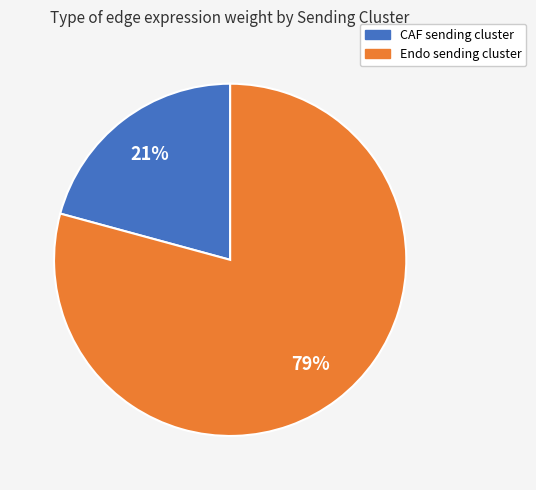

Does any single category account for the majority?

Yes